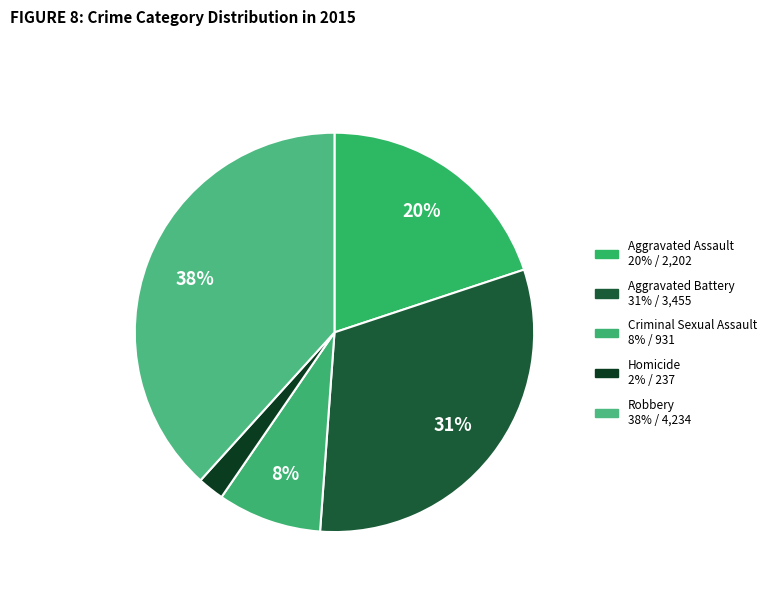

Count the number of slices in the pie.

5